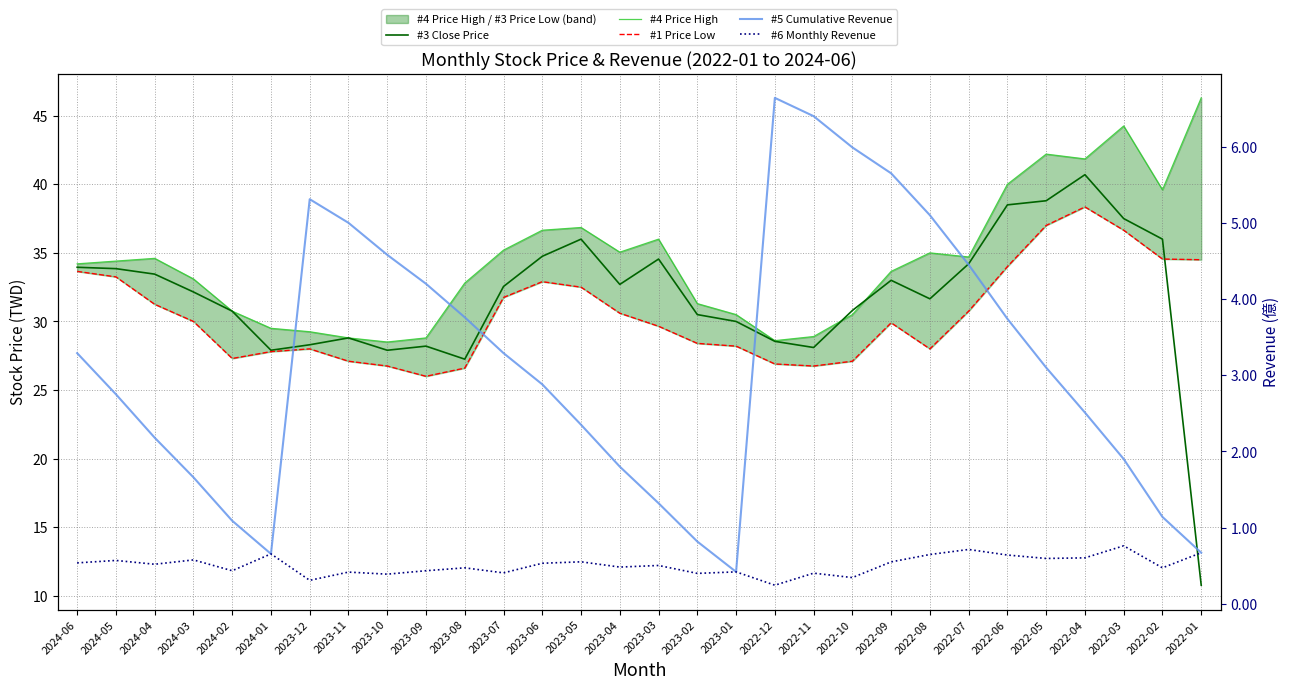

What is the difference between the highest and lowest values at 2022-09?

33.1